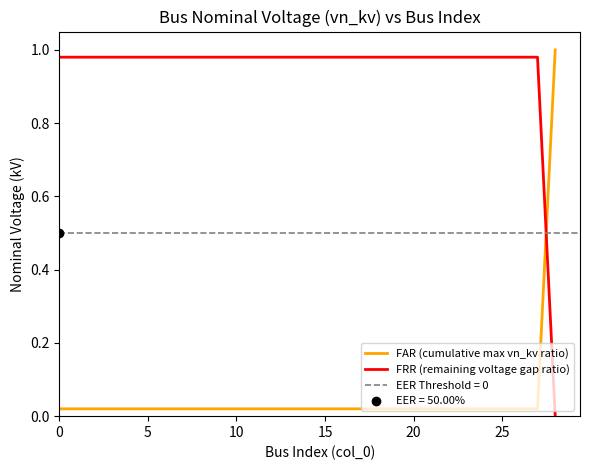

What are all the series names shown in the legend?

FAR (cumulative max vn_kv ratio), FRR (remaining voltage gap ratio)